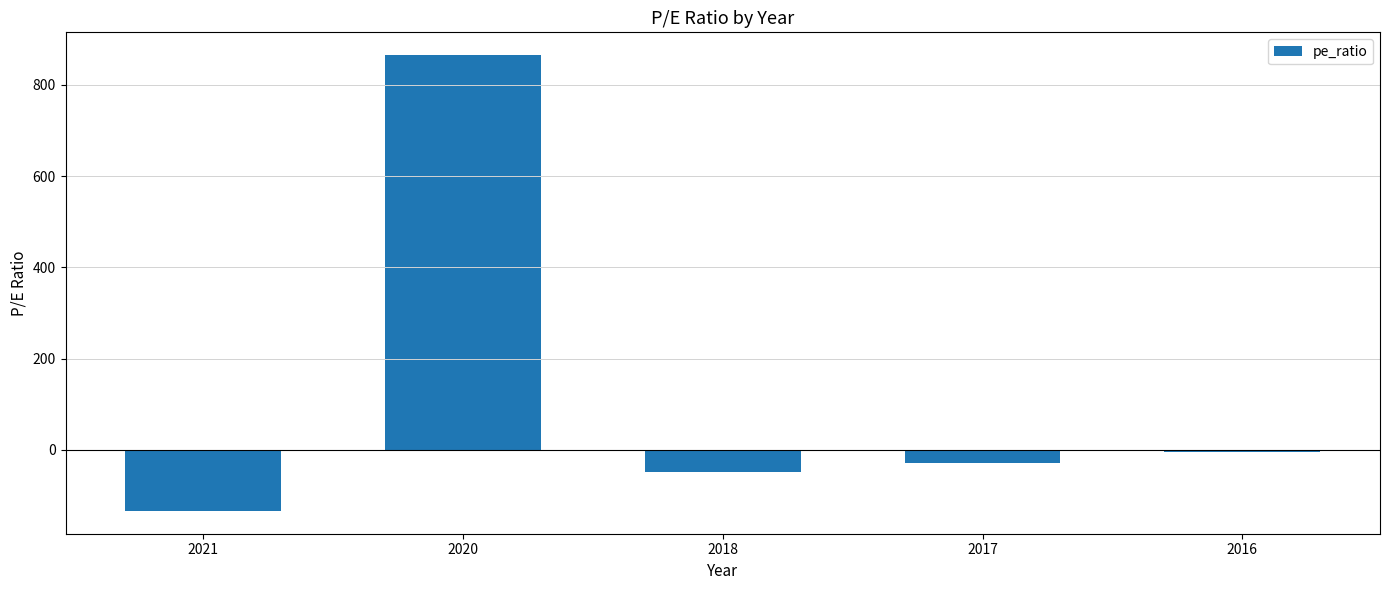

What is the minimum value shown in the chart?

-134.0